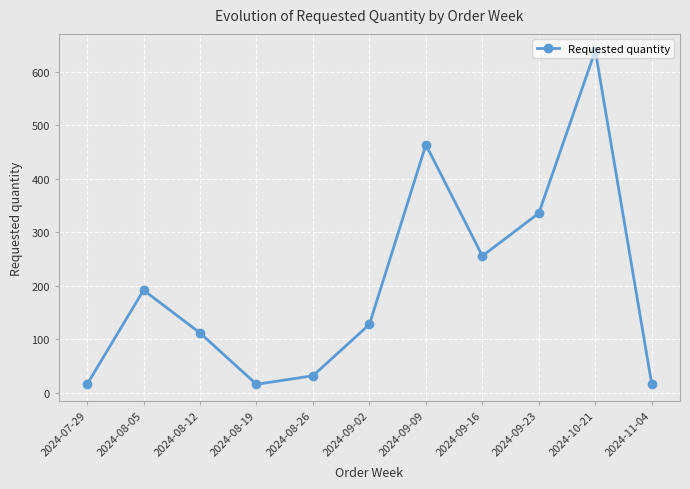

What is the greatest value displayed?

640